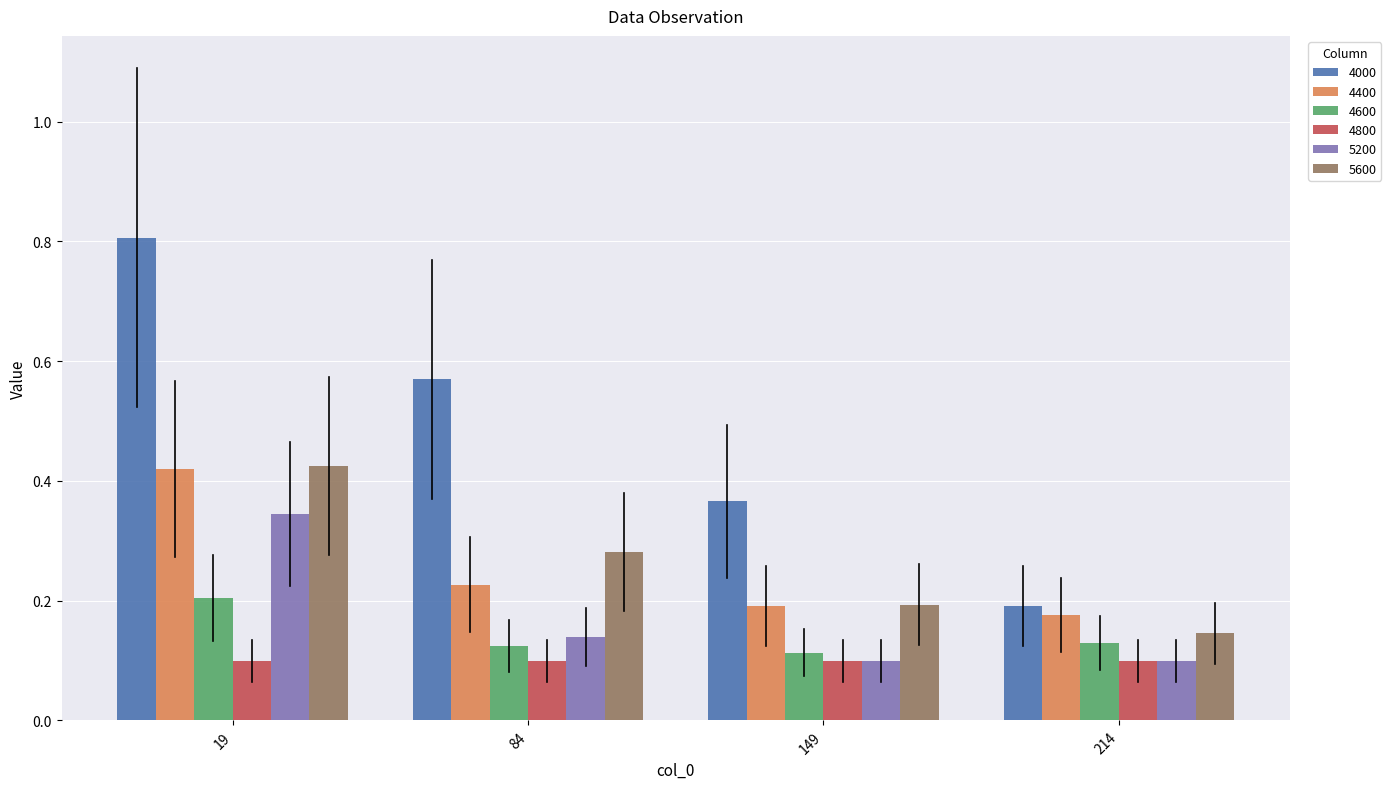

True or false: 4000 has a value of 0.5 at 149.

False